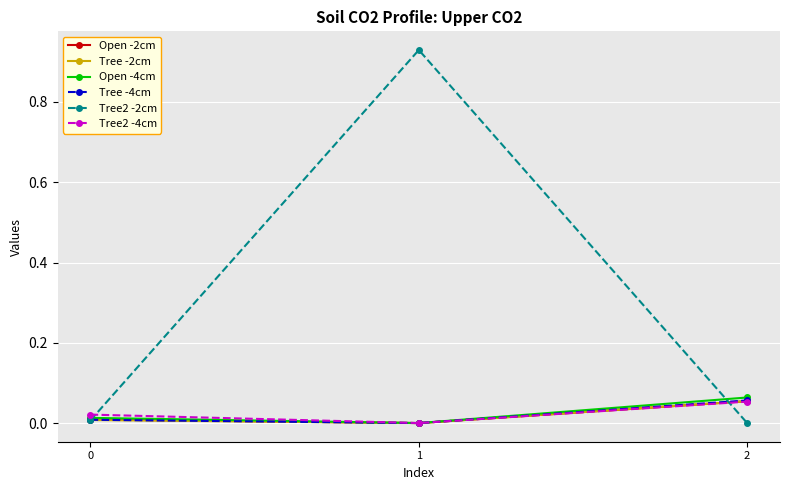

Does the chart display data point markers on the line(s)?

Yes